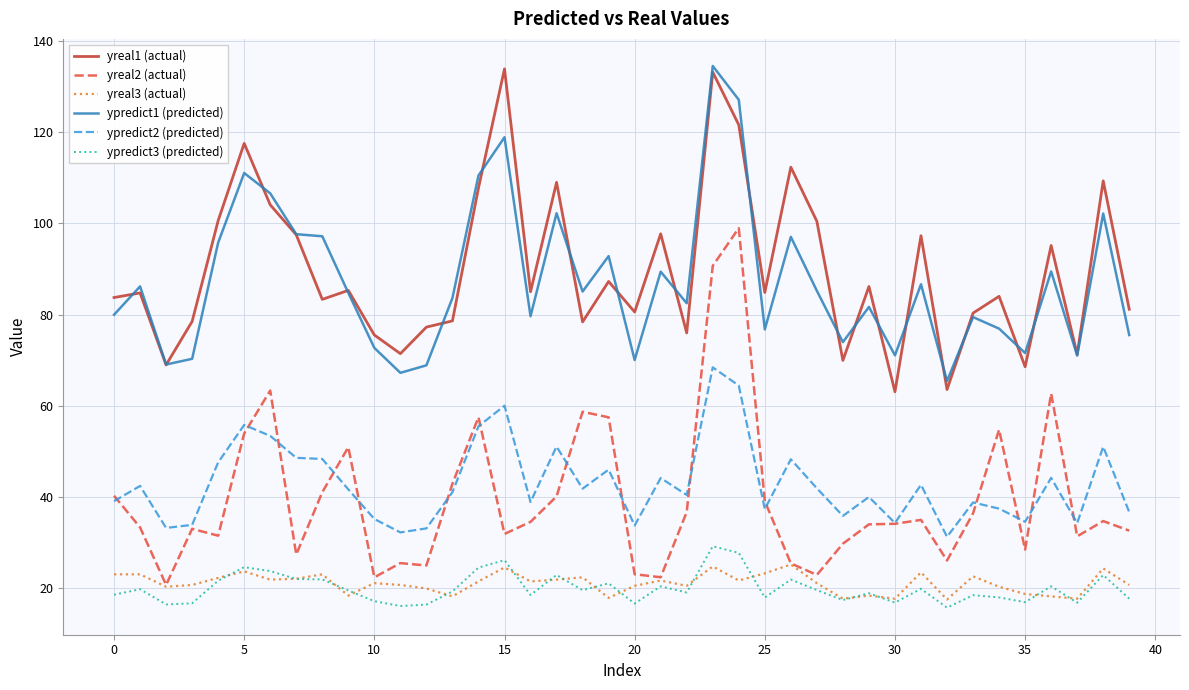

What is the maximum value for yreal2 (actual)?

99.0